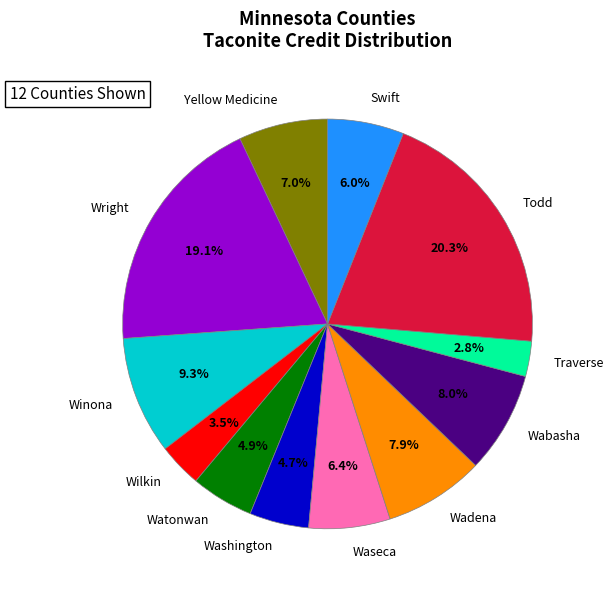

To the nearest percent, what is the average slice percentage?

8%